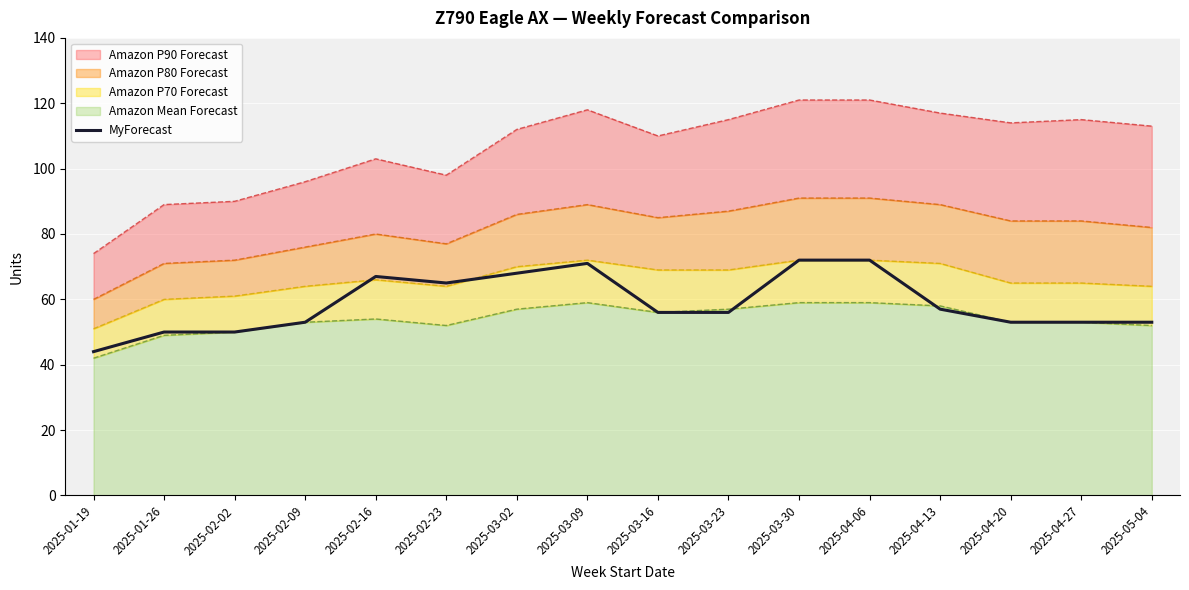

The value of MyForecast at 2025-02-02 is 13. True or false?

False